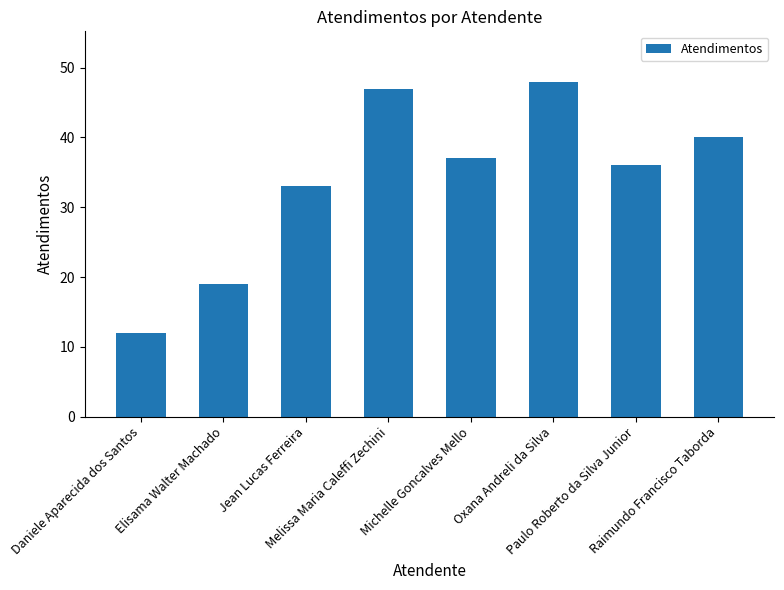

What is the label of the 7th bar from the right?

Elisama Walter Machado